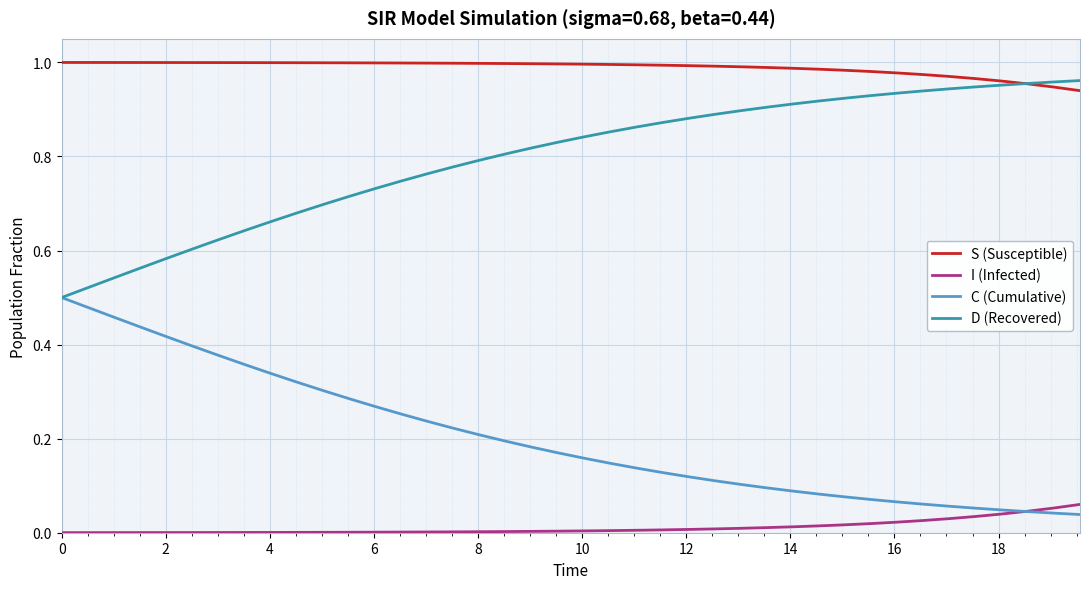

How many lines are shown in the chart?

4